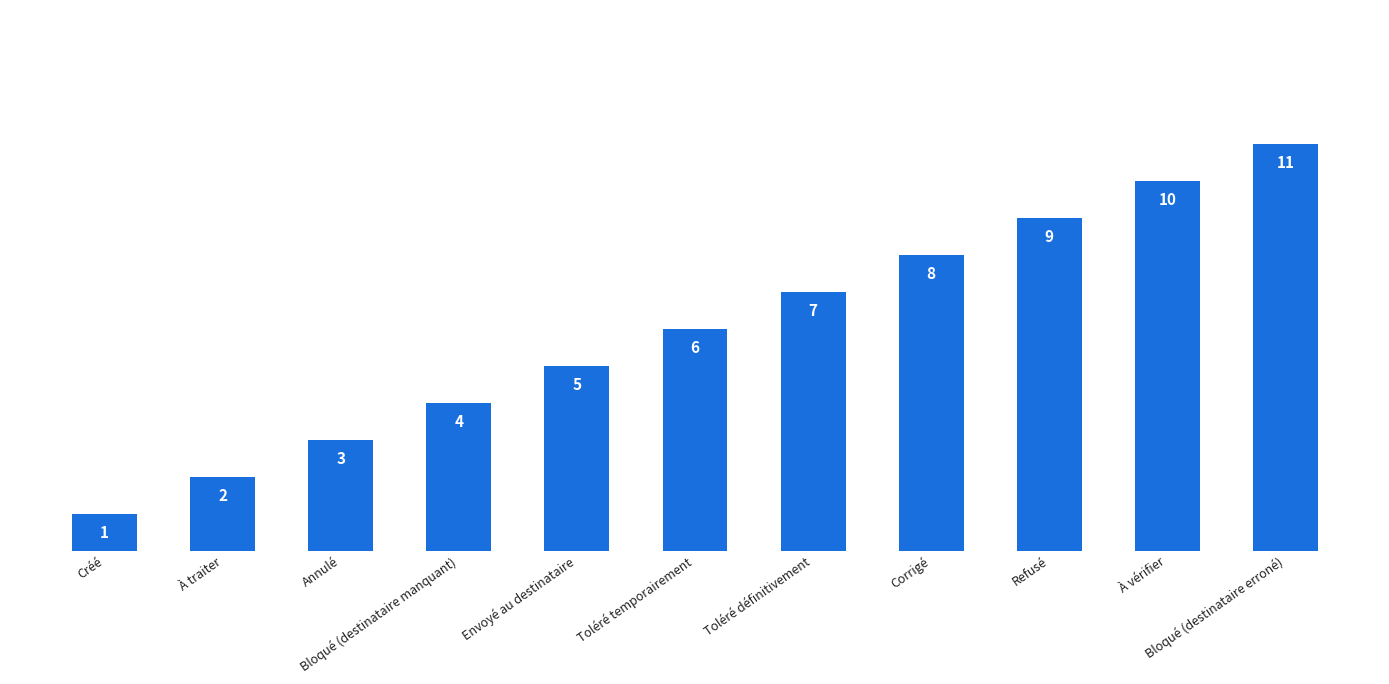

What is the difference between the second highest and second lowest values?

8